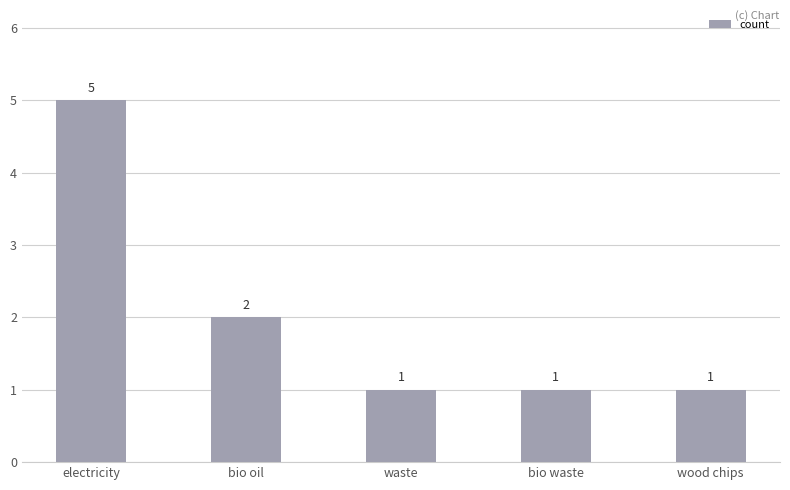

Reading left to right, extract all data points from this chart.

5	2	1	1	1